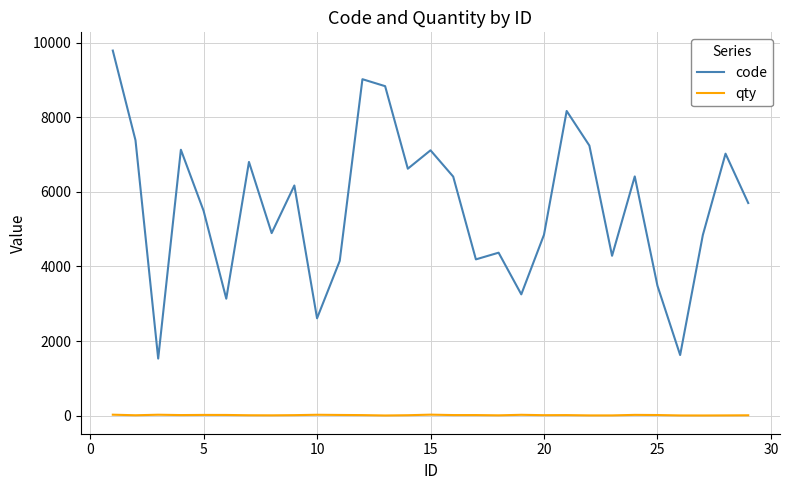

What is the greatest value displayed?

9784